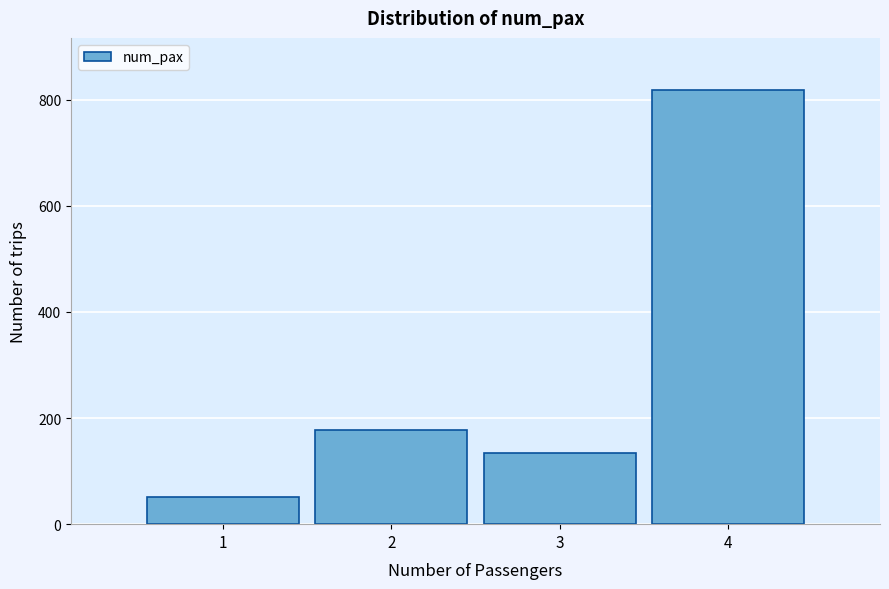

Reading left to right, transcribe all the data shown in this chart.

1=52	2=178	3=134	4=818